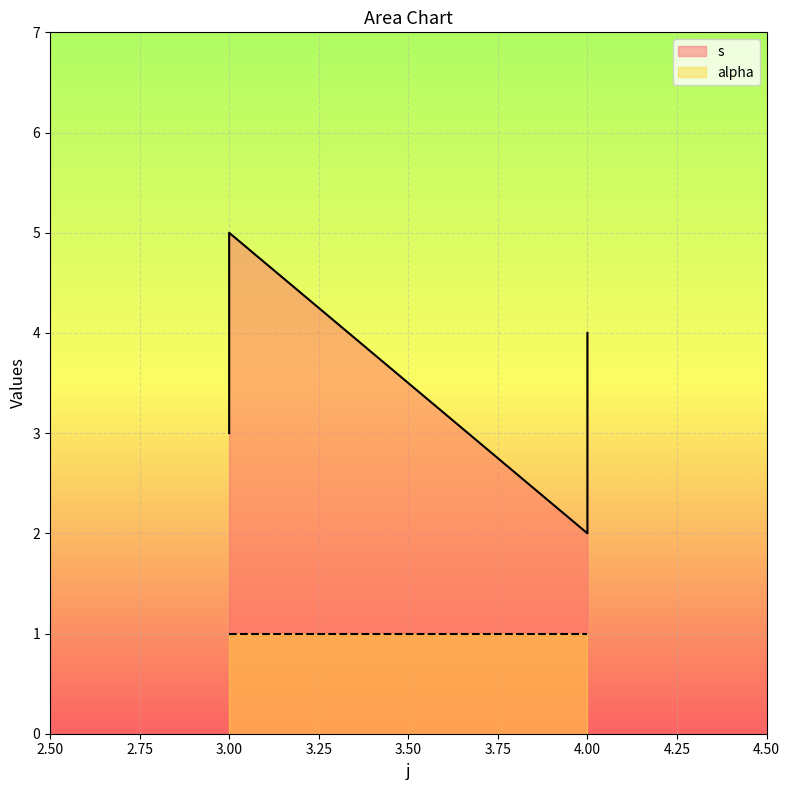

True or false: the data shows 1 at 4.

False